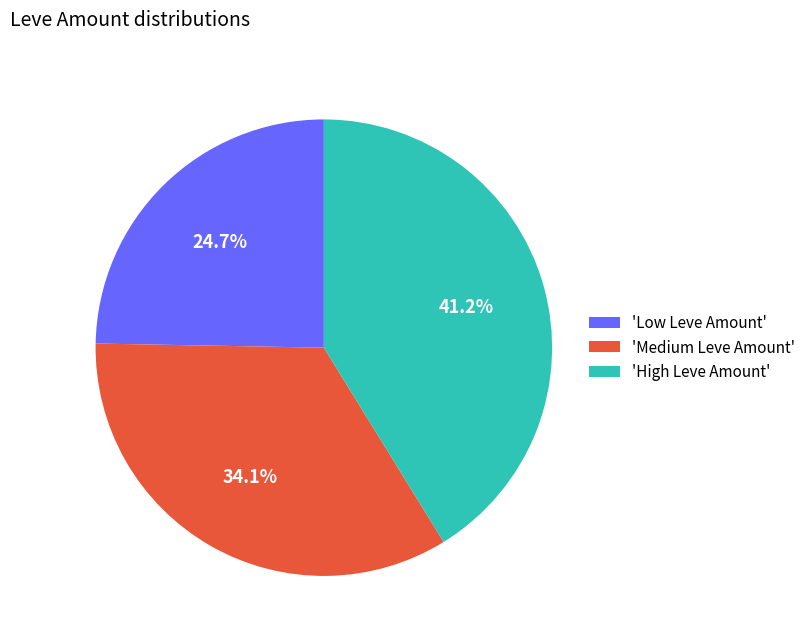

What percentage is NOT represented by 'High Leve Amount'?

58.8%